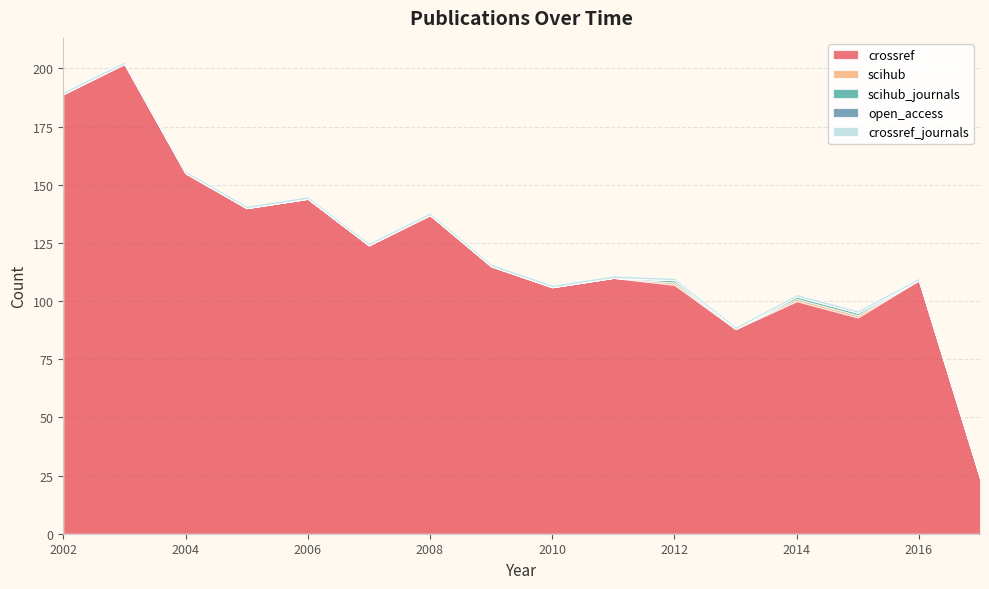

At which category does the chart reach its peak across all series?

2003